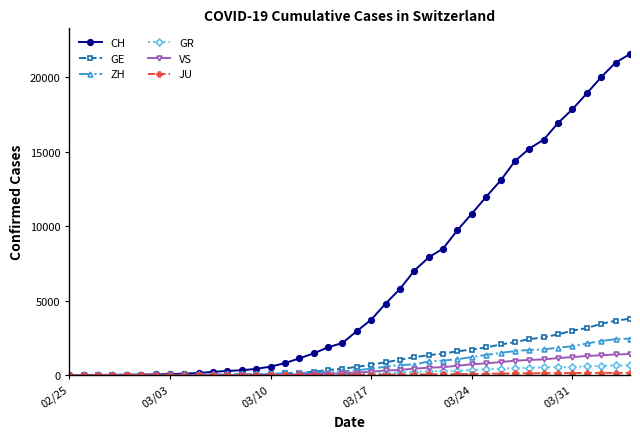

Which series has the largest total across all categories?

CH